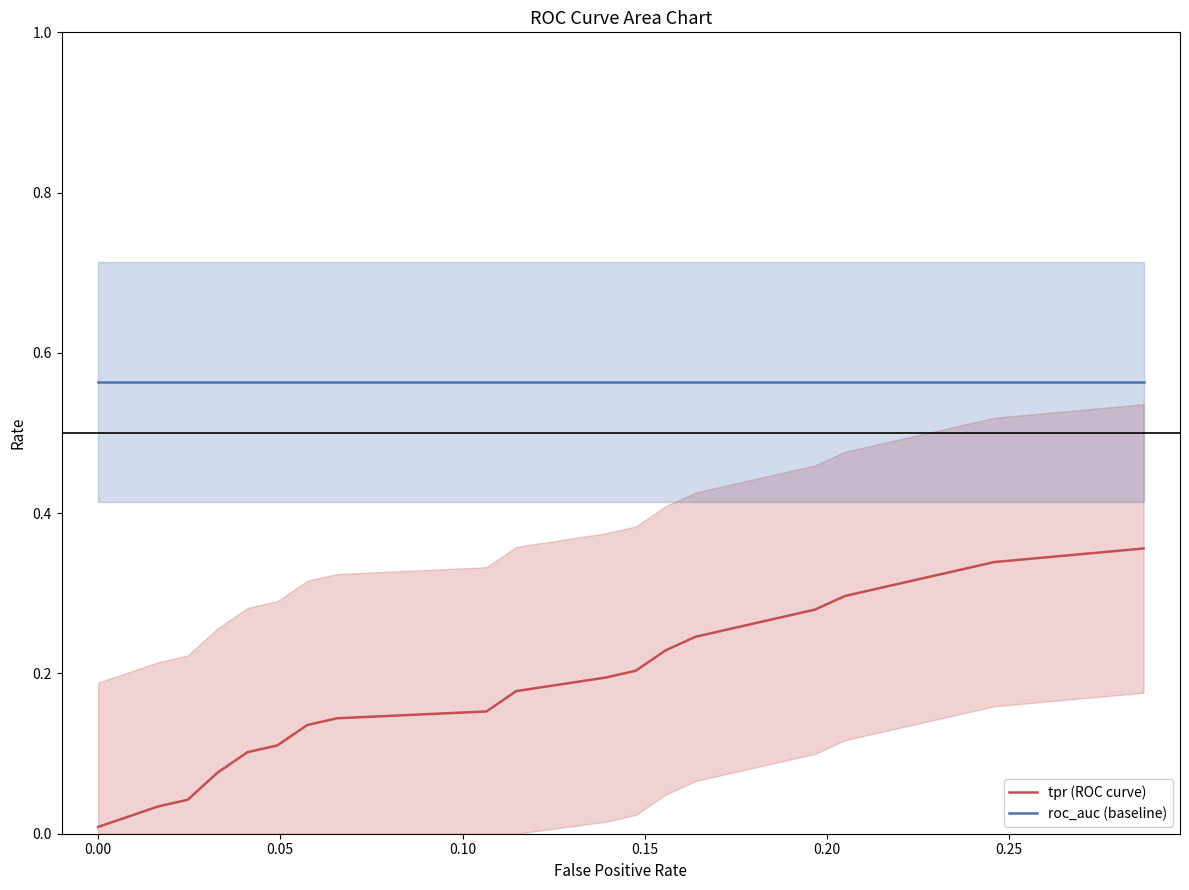

What is the sum of all tpr (ROC curve) values?

3.8